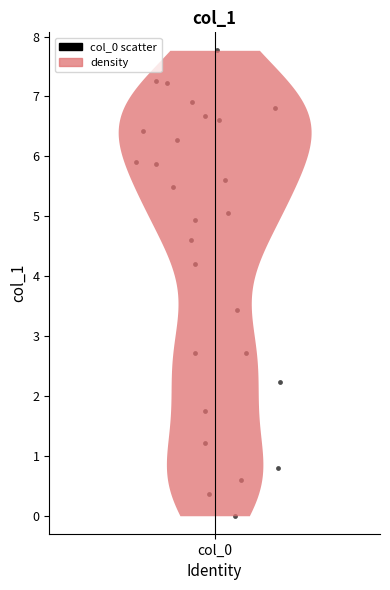

What is the range of Y values (max minus min)?

7.8